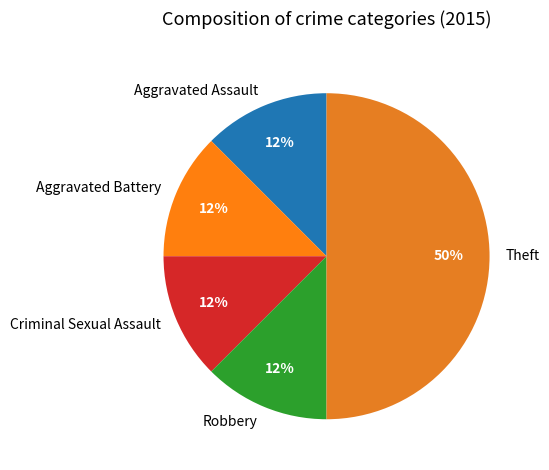

Is it true that Aggravated Battery is 7% of the pie?

False